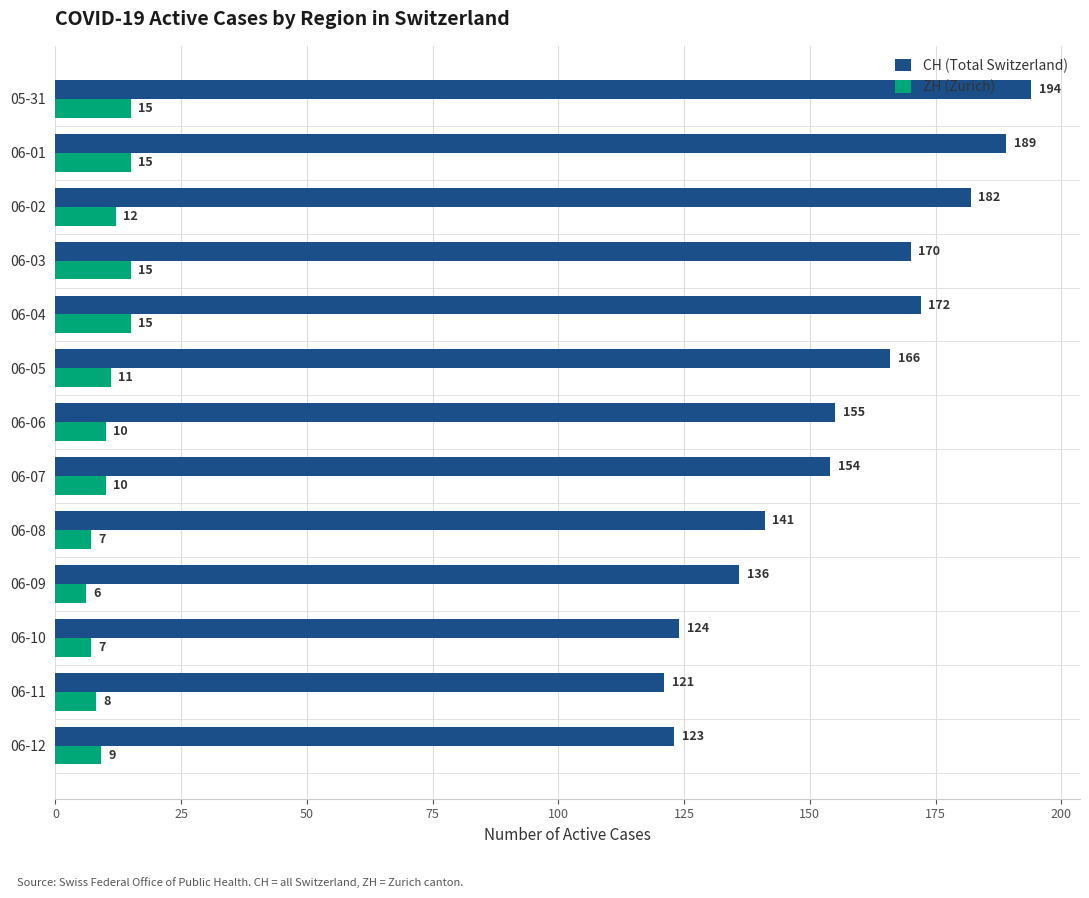

Count the ZH (Zurich) values in the range 8 to 15.

10